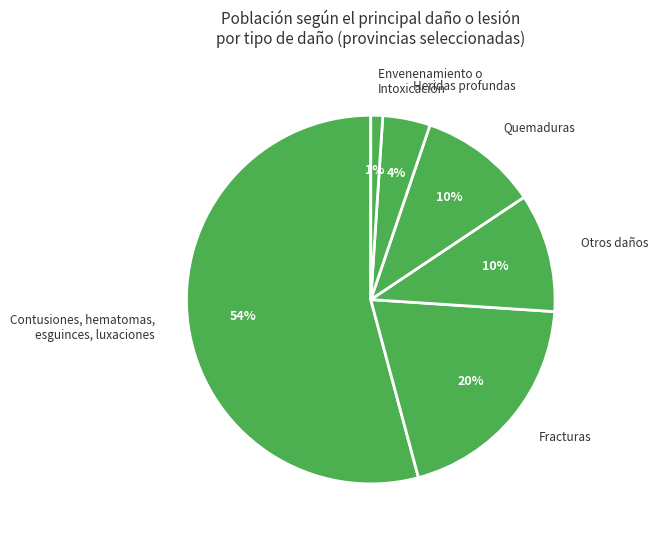

To the nearest percent, what is the difference between the Quemaduras and Envenenamiento o Intoxicación slice percentages?

9%